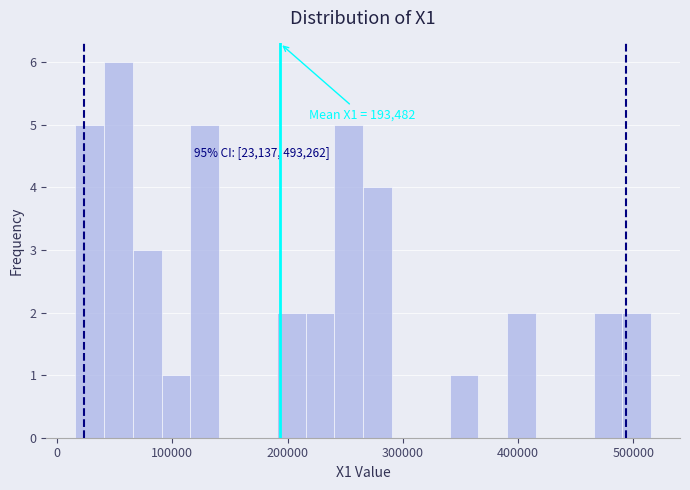

Around what value on the x-axis is the tallest bar? Give the approximate position of its centre, as read against the axis.

50000